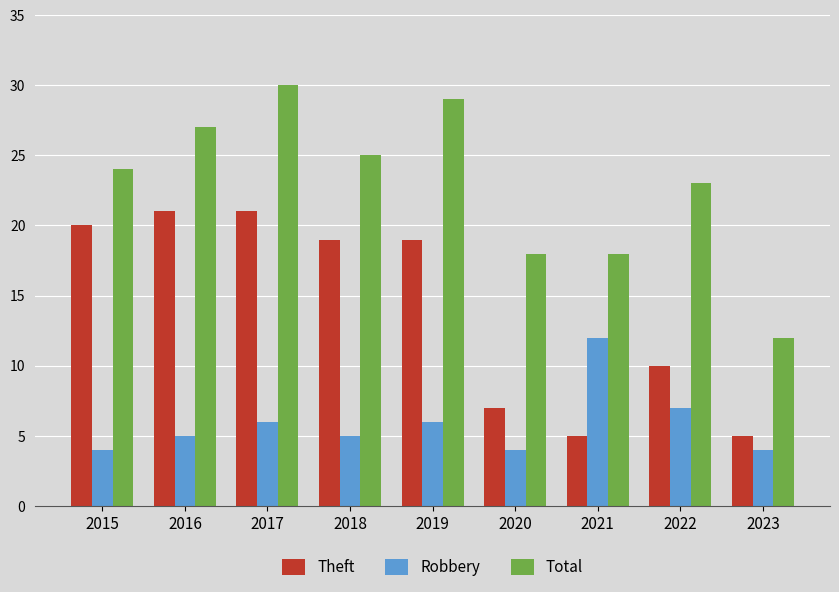

What is the value of the Theft bar at the 6th from the left?

7